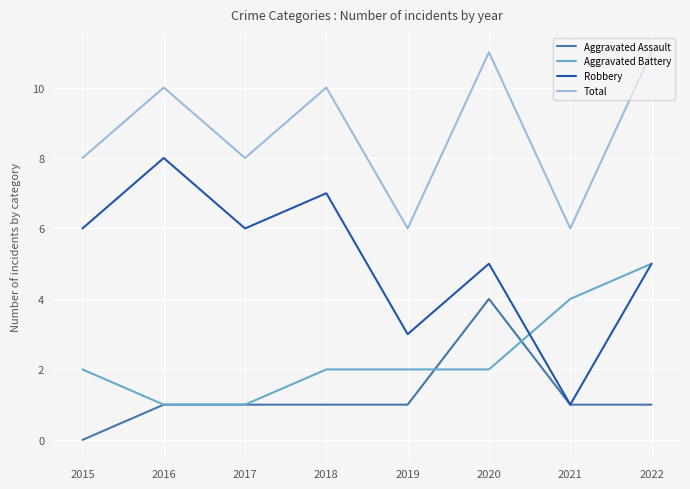

True or false: Robbery has more than 0 interior local peaks.

True